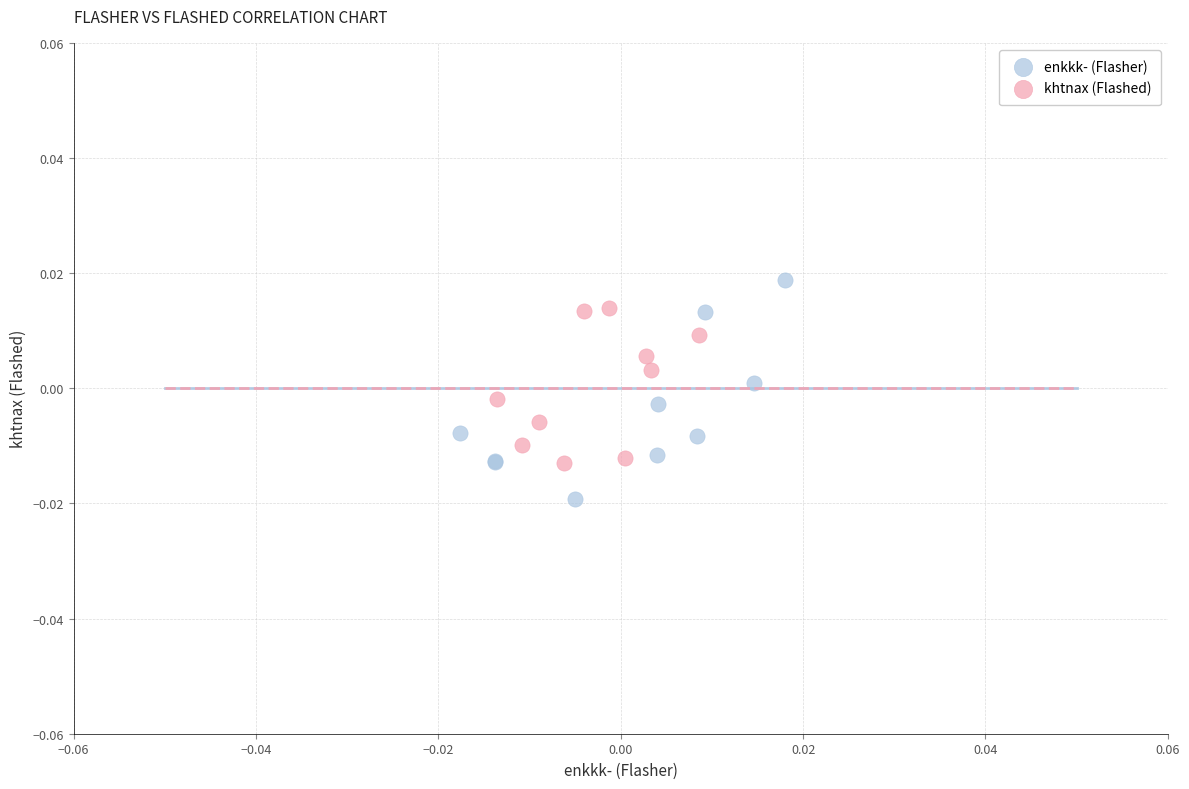

Which series has the largest Y range (max minus min)?

enkkk- (Flasher)